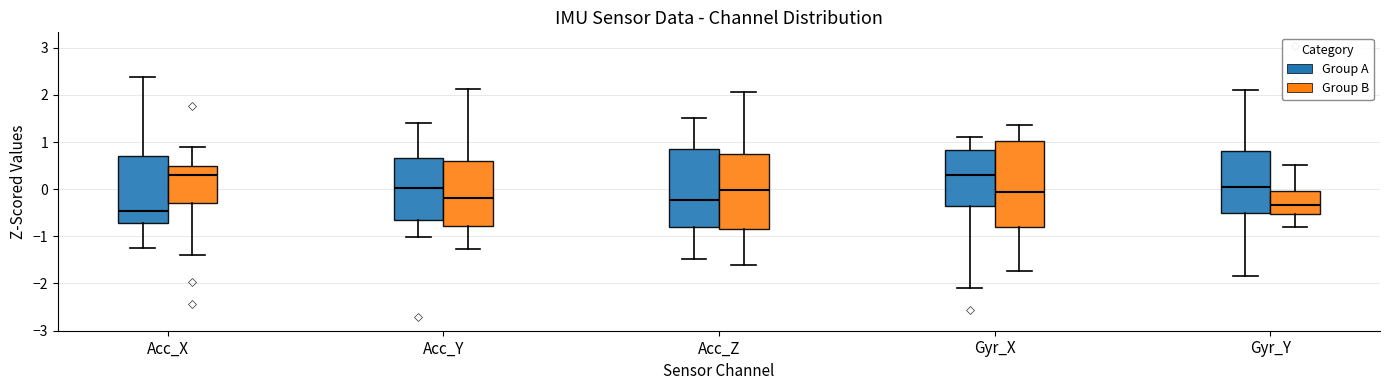

Comparing the boxes themselves (not the whiskers), which one is the tallest?

Gyr_X (Group B)